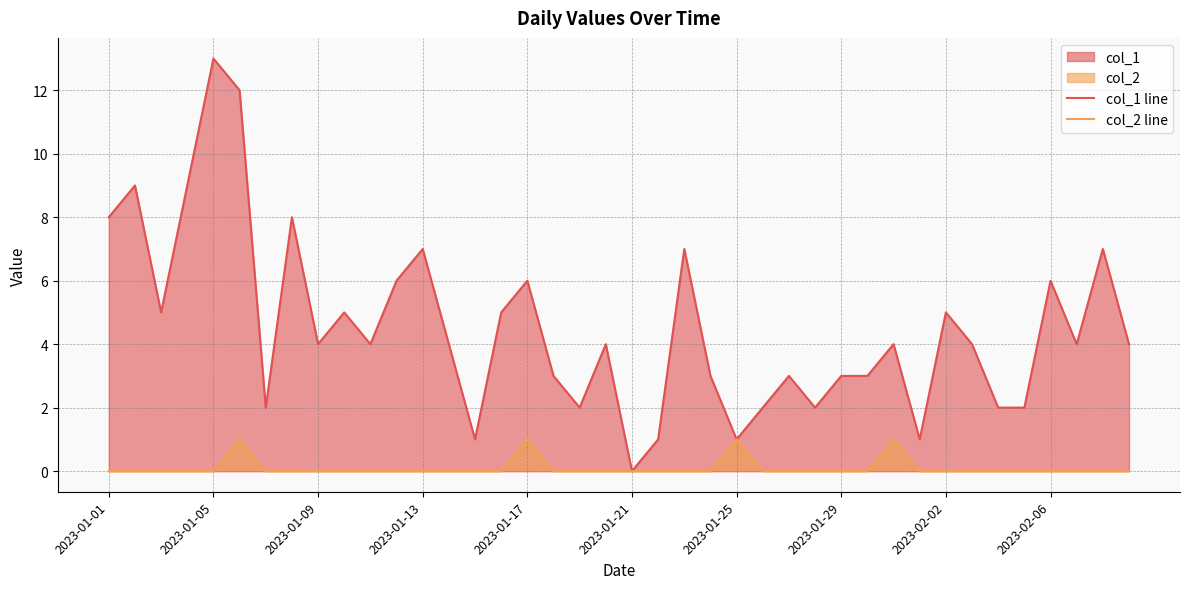

List the series in order of their overall mean, highest first.

col_1 line, col_2 line